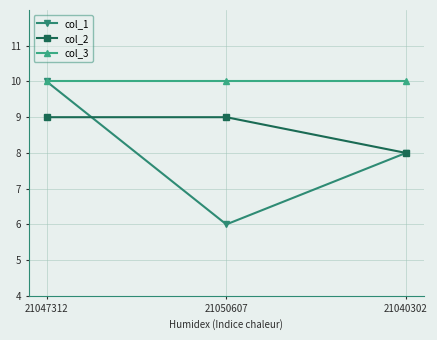

What is the label of the 3rd point from the right?

21047312